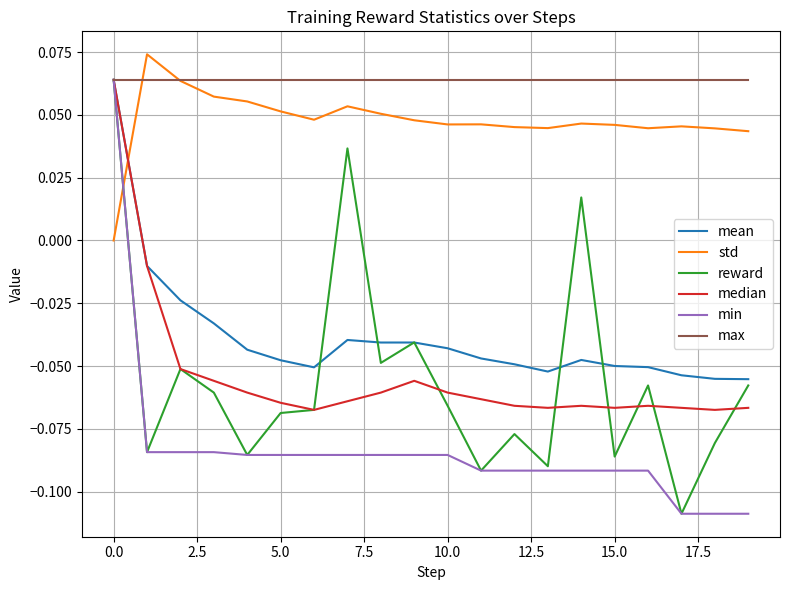

Which series has the largest total across all categories?

max